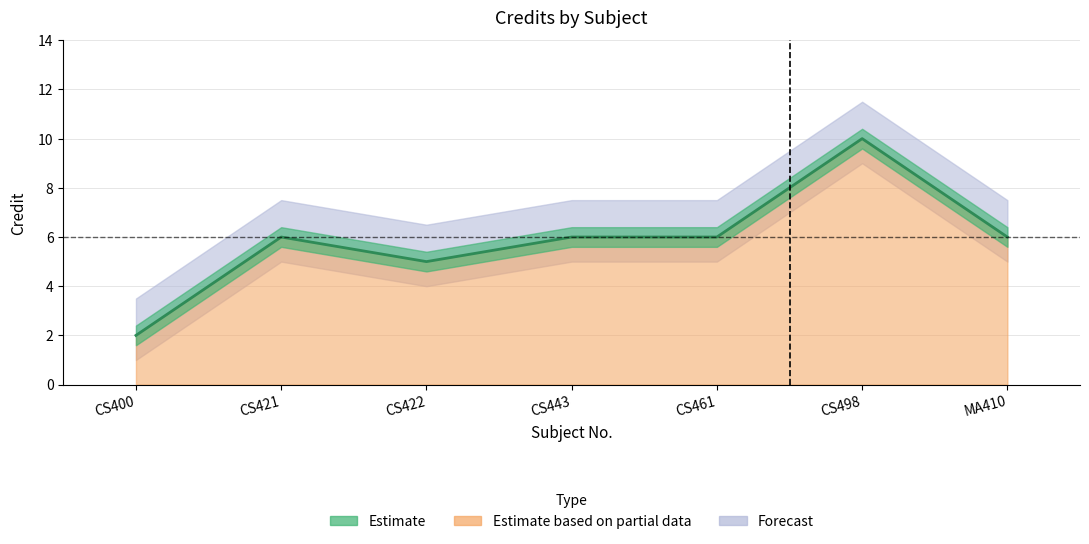

At which category does the data reach its first local valley?

CS422